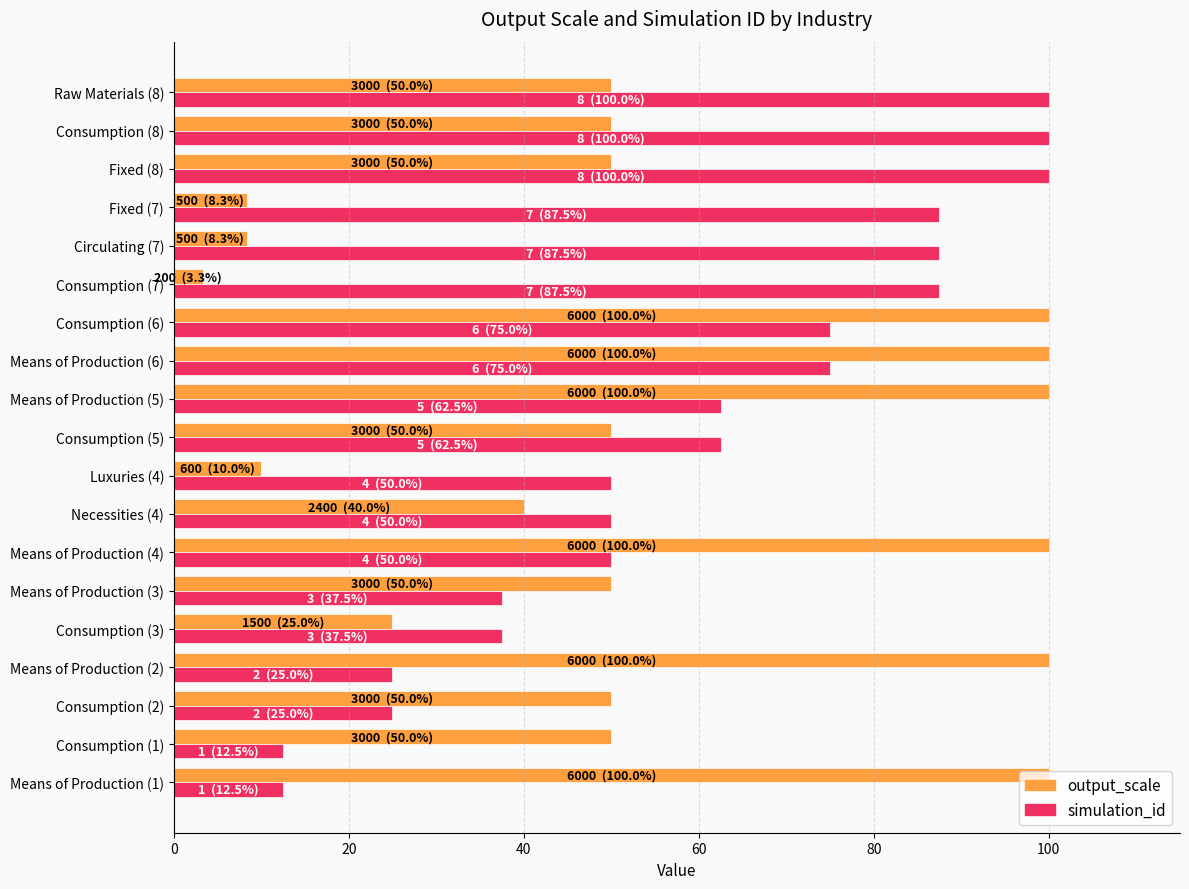

Is the value of simulation_id at Means of Production (1) greater than the value of output_scale at Consumption (6)?

No